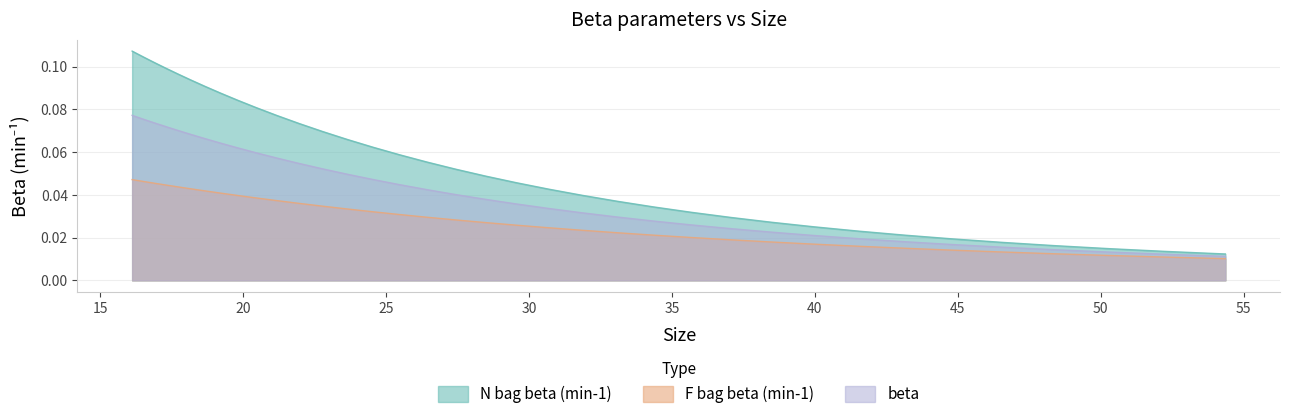

How many categories are shown in the chart?

40